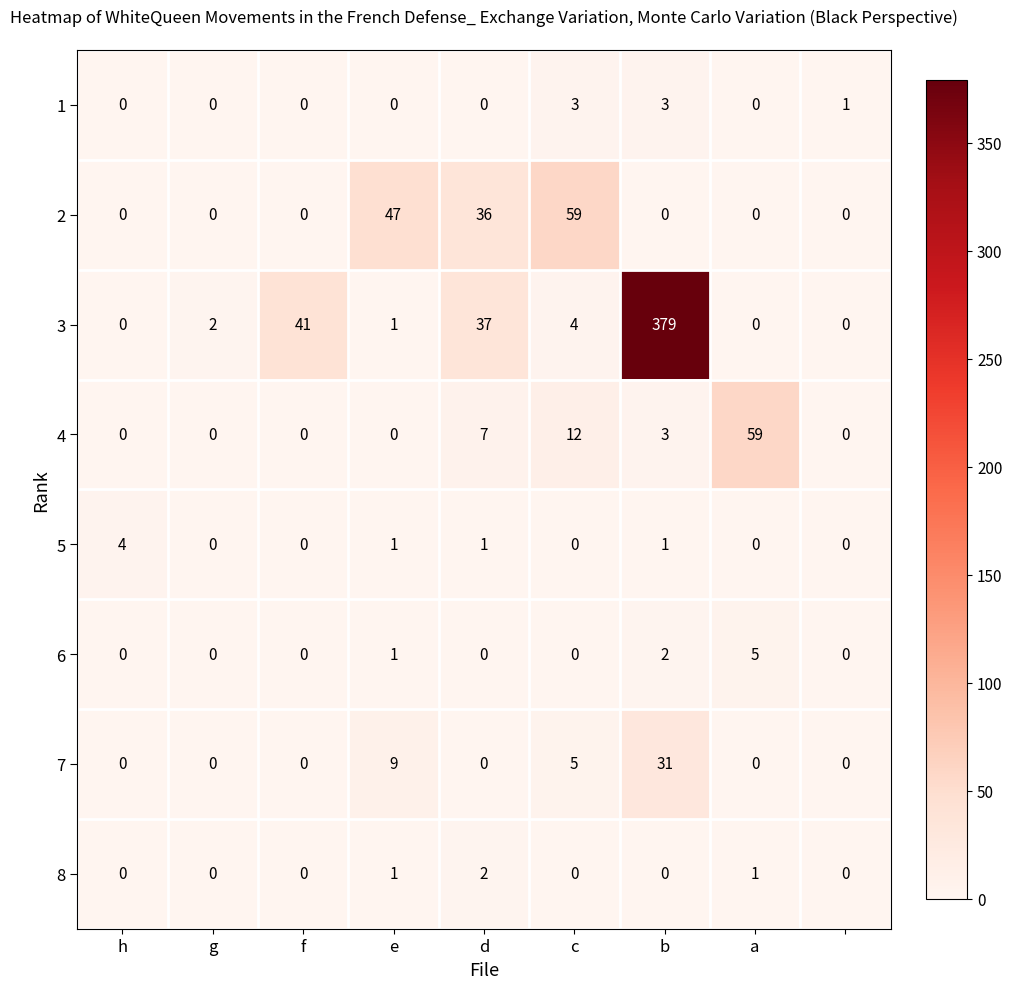

What is the average value of the 2 series?

16